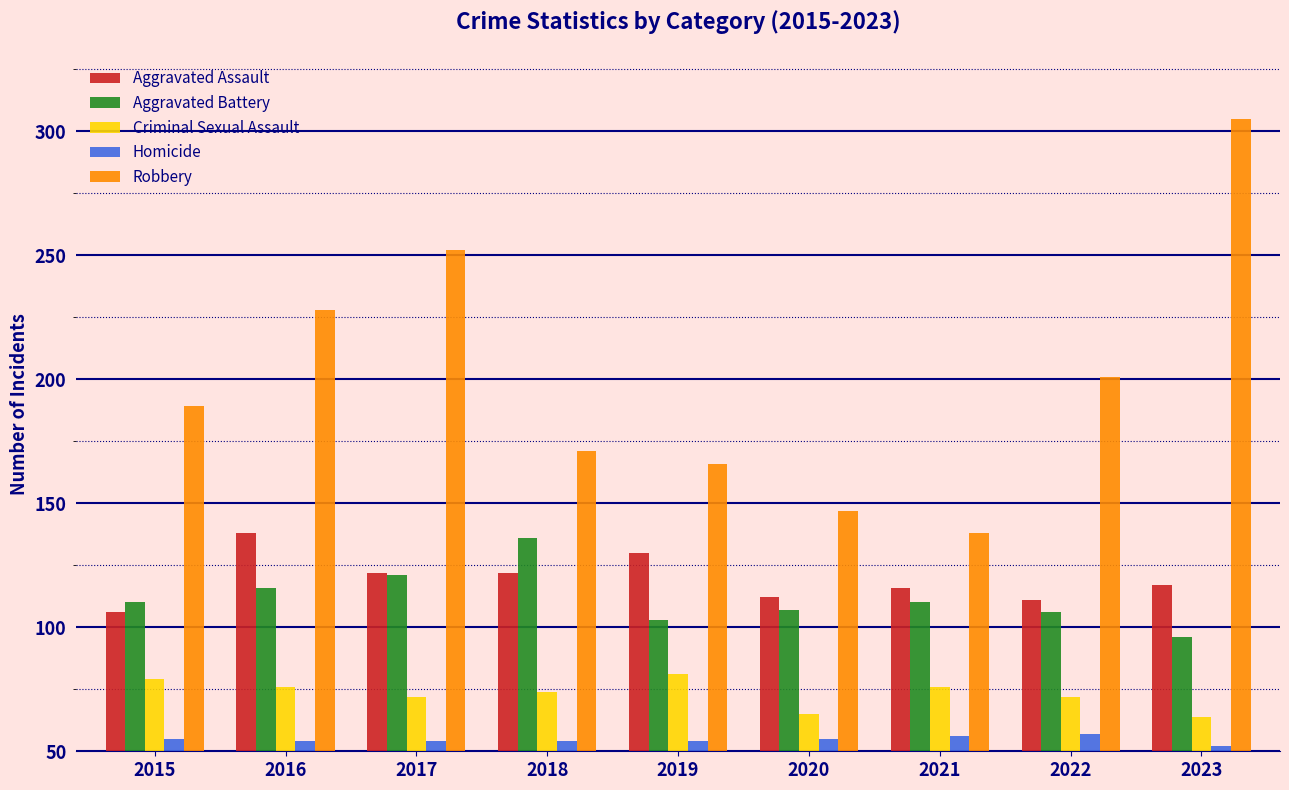

Are the bars horizontal?

No